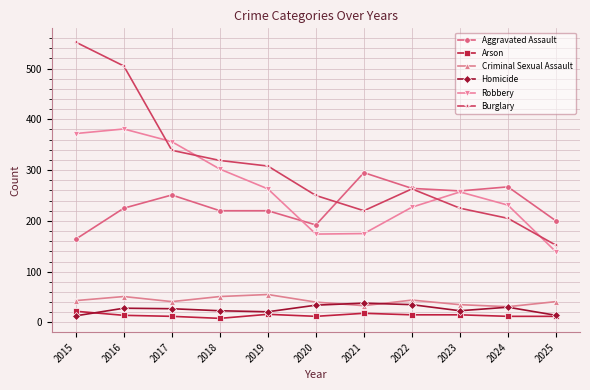

What value does the Criminal Sexual Assault series have at 2025?

41